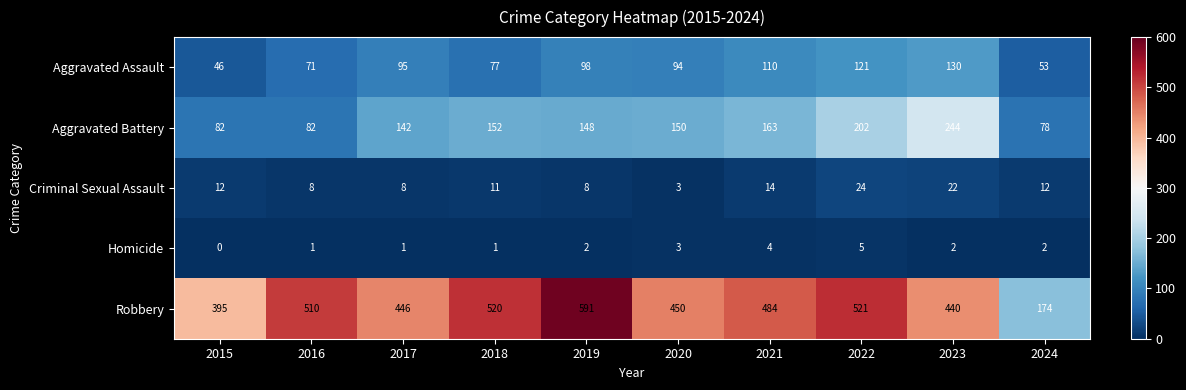

Rank the series at 2018 from highest to lowest value.

Robbery, Aggravated Battery, Aggravated Assault, Criminal Sexual Assault, Homicide